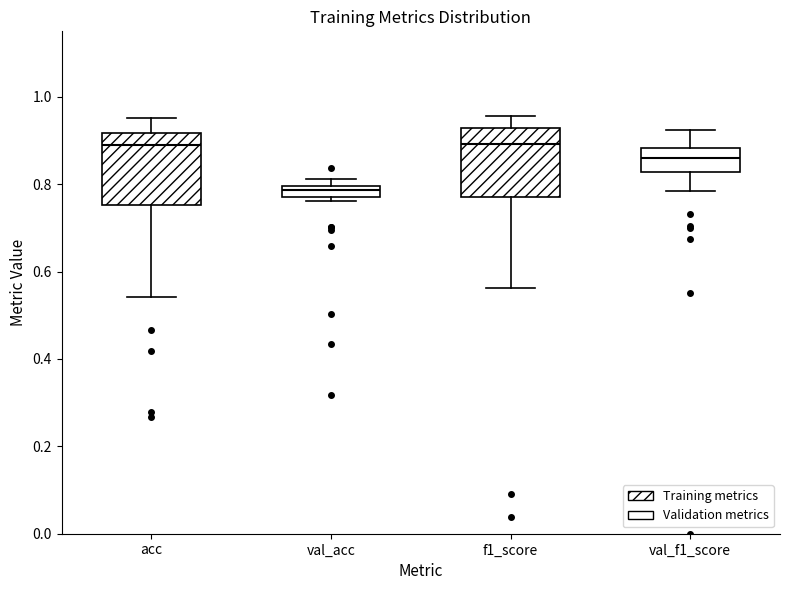

Where is the upper edge of the box for val_acc on the y-axis? The values are not printed on the chart, so give them approximately, as read against the axis.

0.80